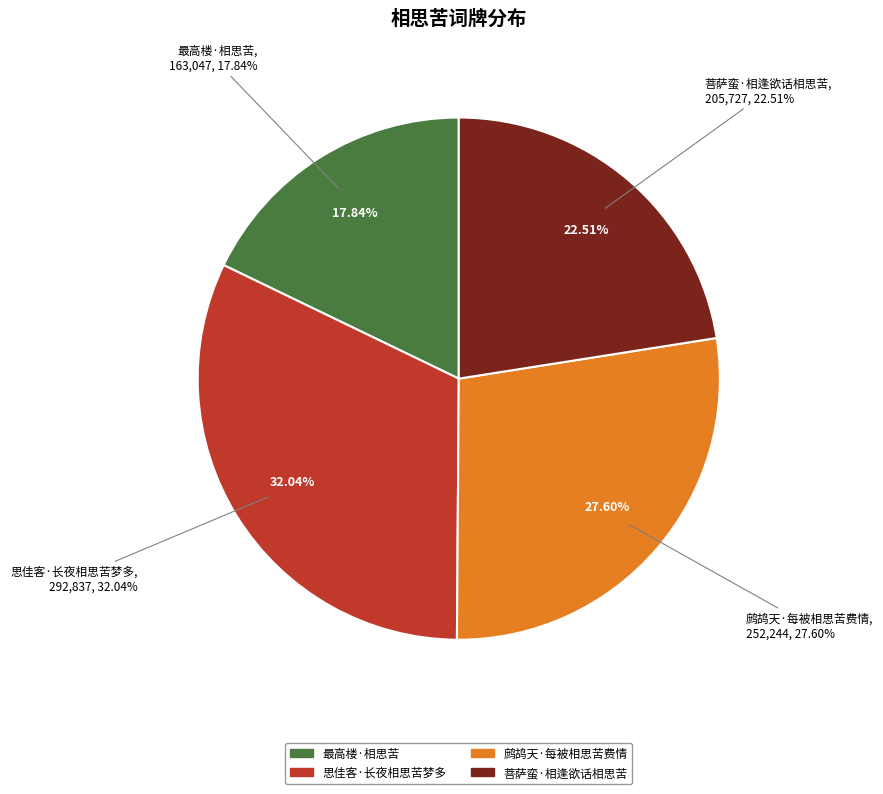

To the nearest percent, what is the average slice percentage?

25%